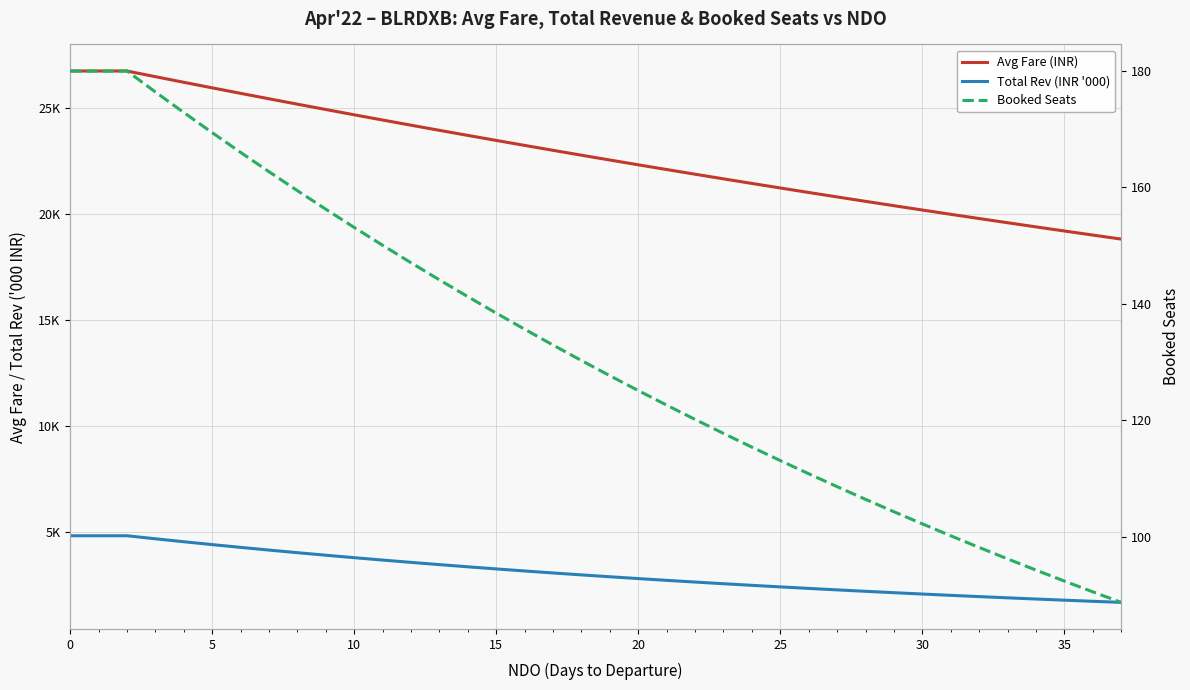

Read the Total Rev (INR '000) value at 35.

1774.3